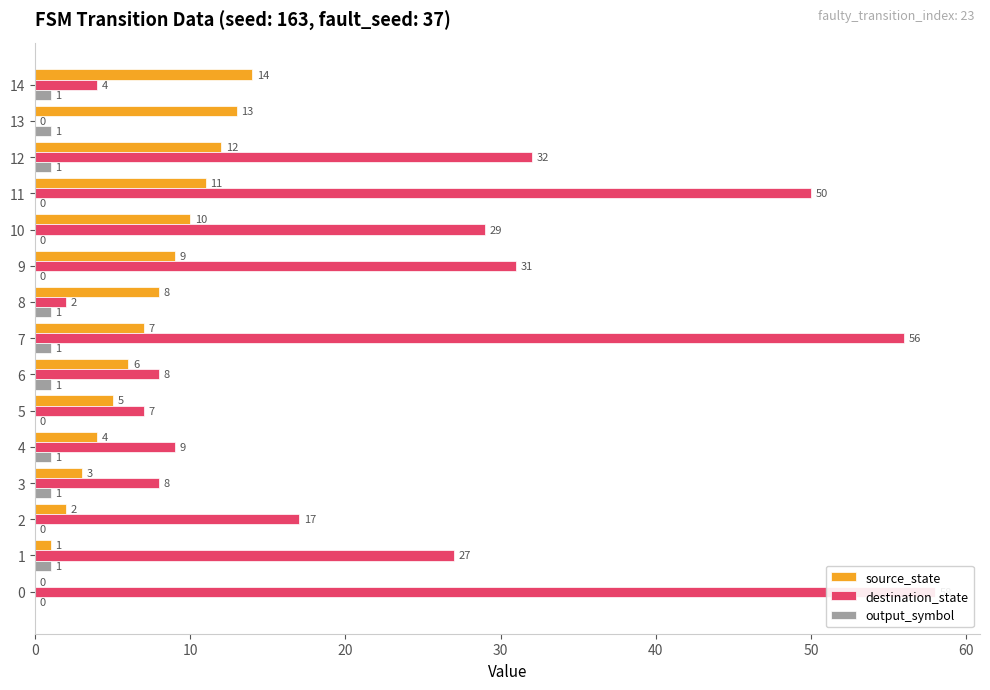

How many values in source_state are above zero?

14